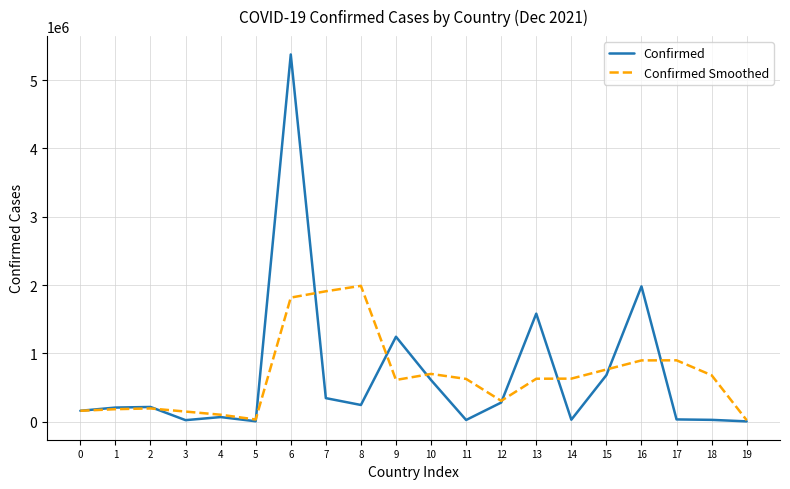

Is the value of Confirmed Smoothed at 11 greater than the value of Confirmed at 13?

No